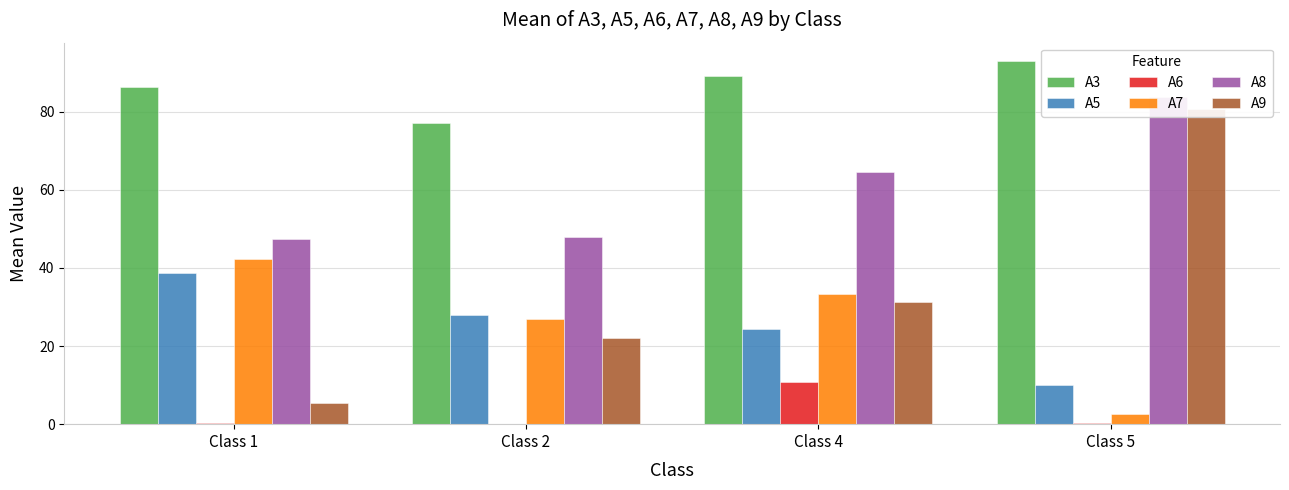

Rank the series by their maximum value, from lowest to highest.

A6, A5, A7, A9, A8, A3